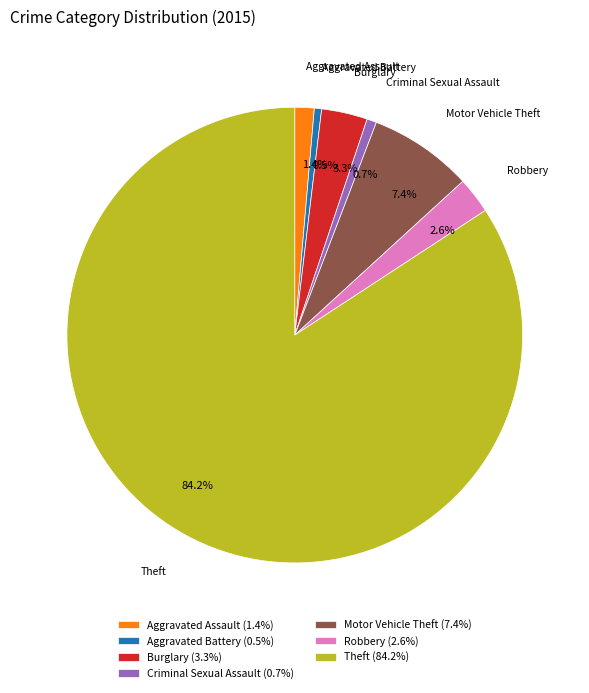

Is there a majority slice in this chart?

Yes